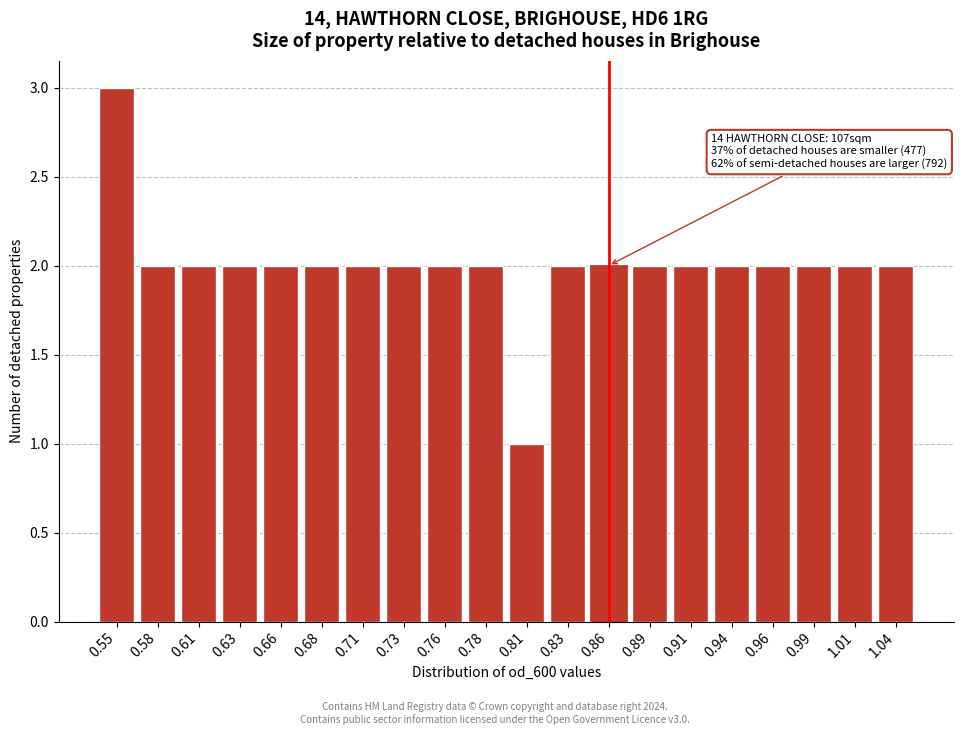

Reading left to right, transcribe all the data shown in this chart.

0.55=3	0.58=2	0.61=2	0.63=2	0.66=2	0.68=2	0.71=2	0.73=2	0.76=2	0.78=2	0.81=1	0.83=2	0.86=2	0.89=2	0.91=2	0.94=2	0.96=2	0.99=2	1.01=2	1.04=2